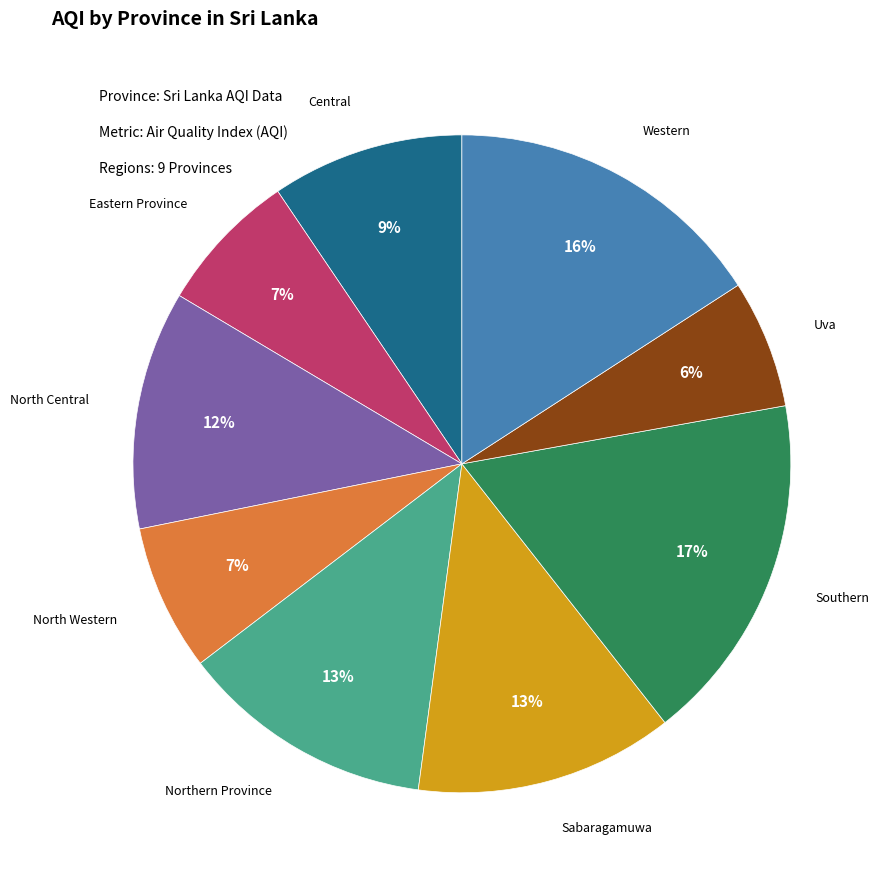

Is there any slice that represents more than half of the pie?

No